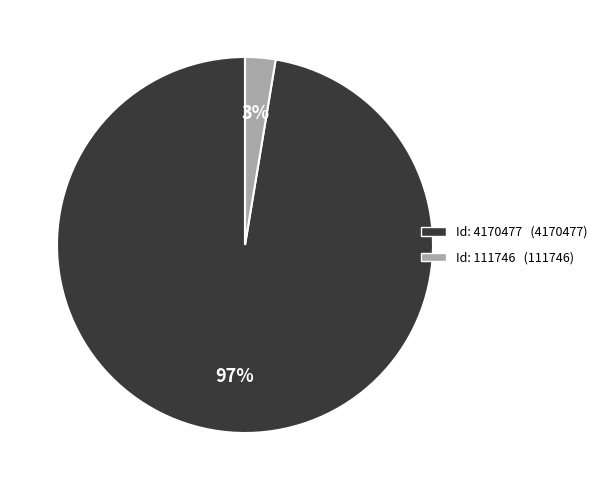

Does any single category account for the majority?

Yes